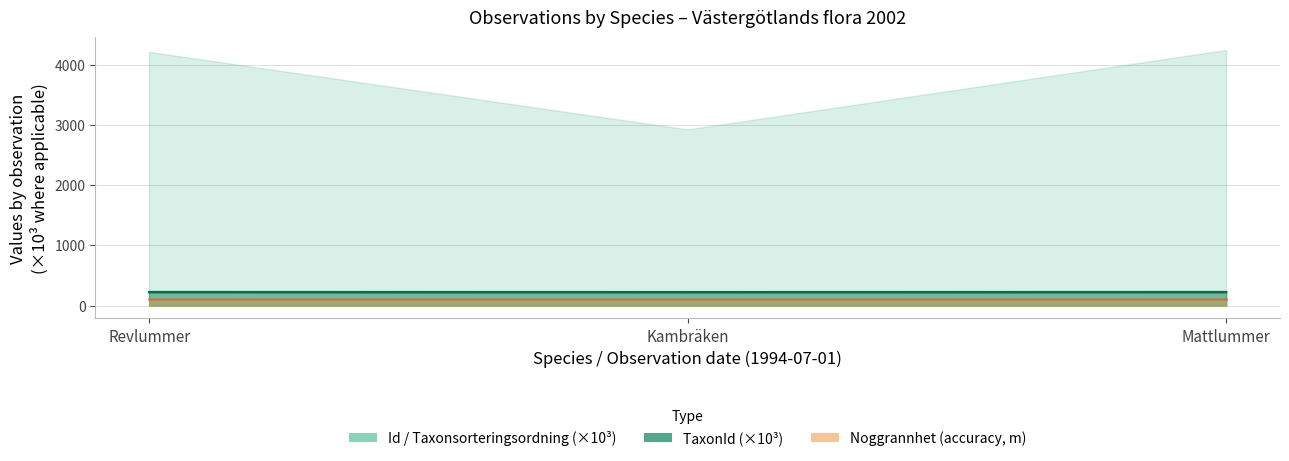

At how many categories does at least one series exceed 187?

3